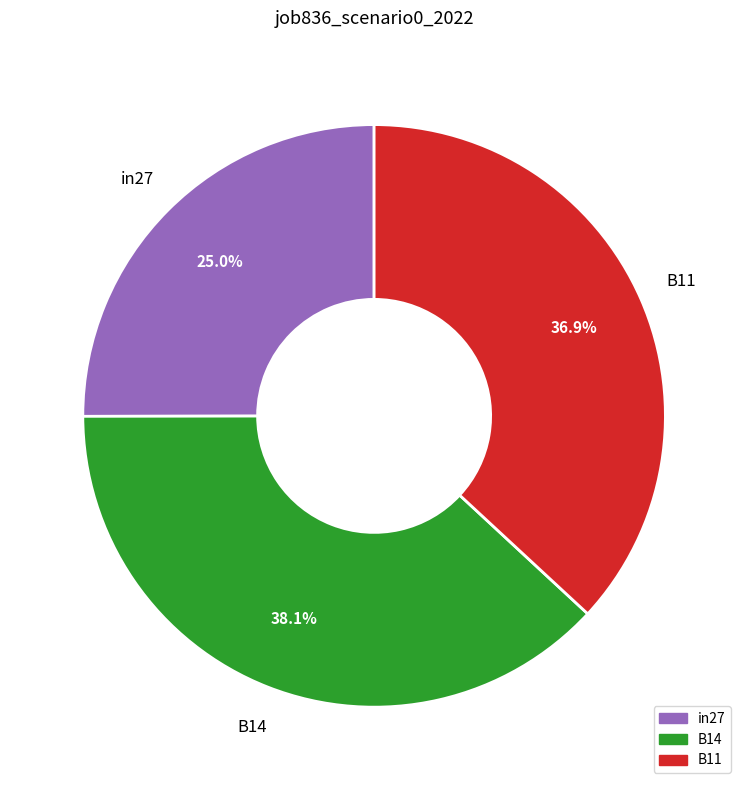

How many segments does this pie chart have?

3